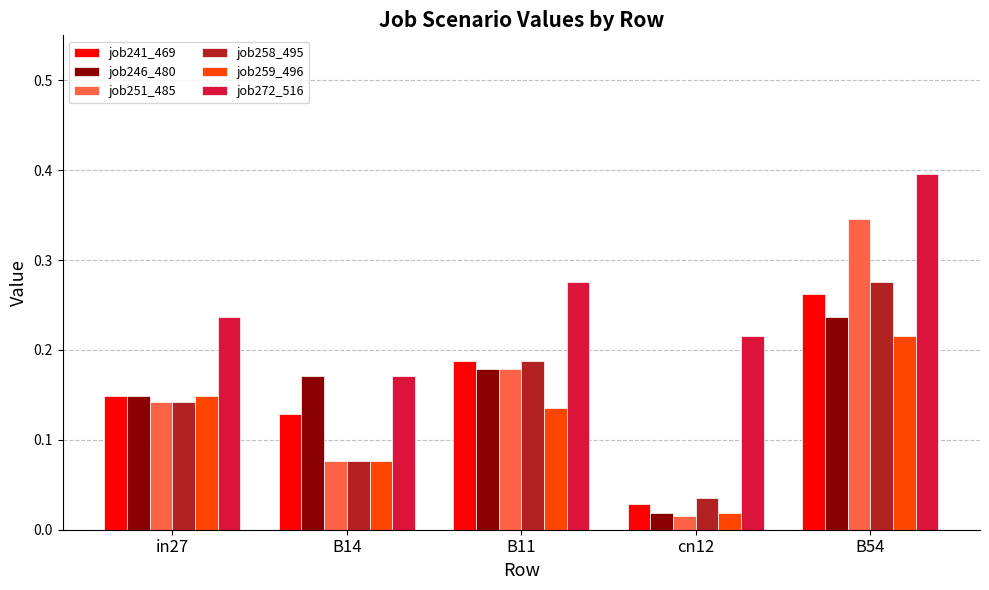

At which label is job272_516 closest to 0?

B14